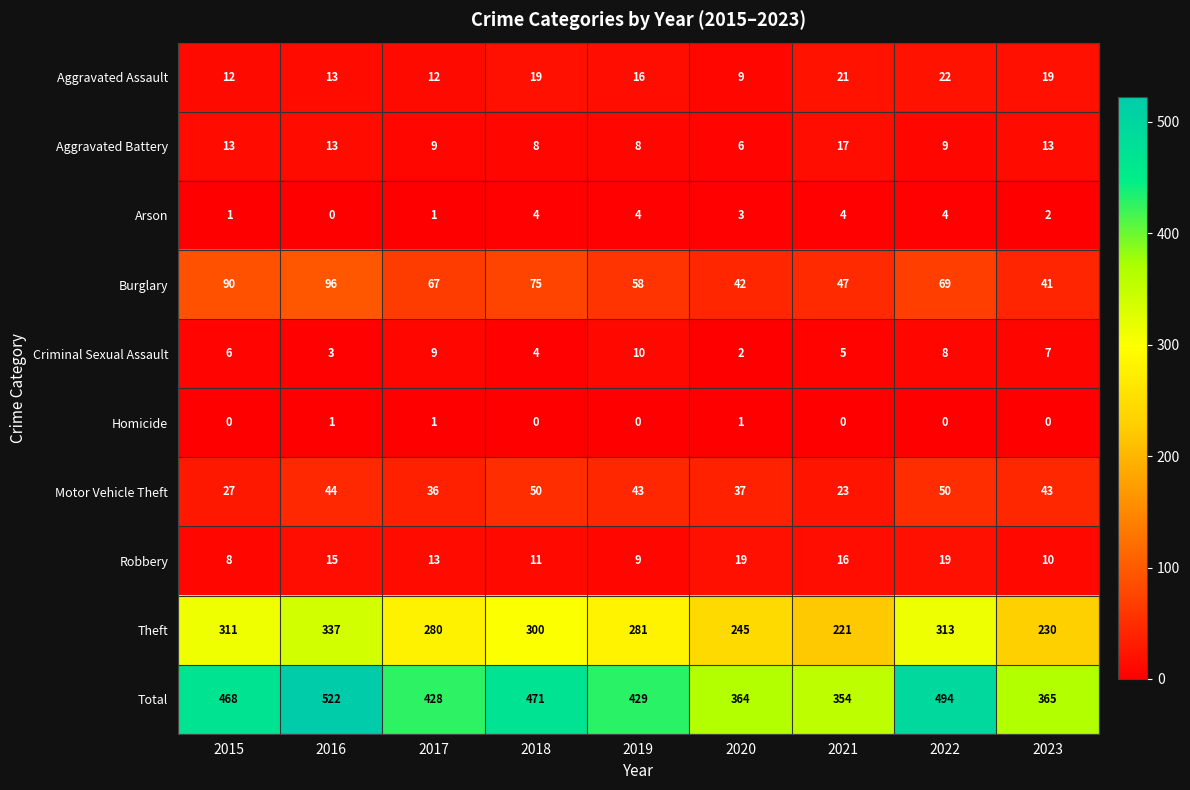

List the series in order of their peak value, highest first.

Total, Theft, Burglary, Motor Vehicle Theft, Aggravated Assault, Robbery, Aggravated Battery, Criminal Sexual Assault, Arson, Homicide